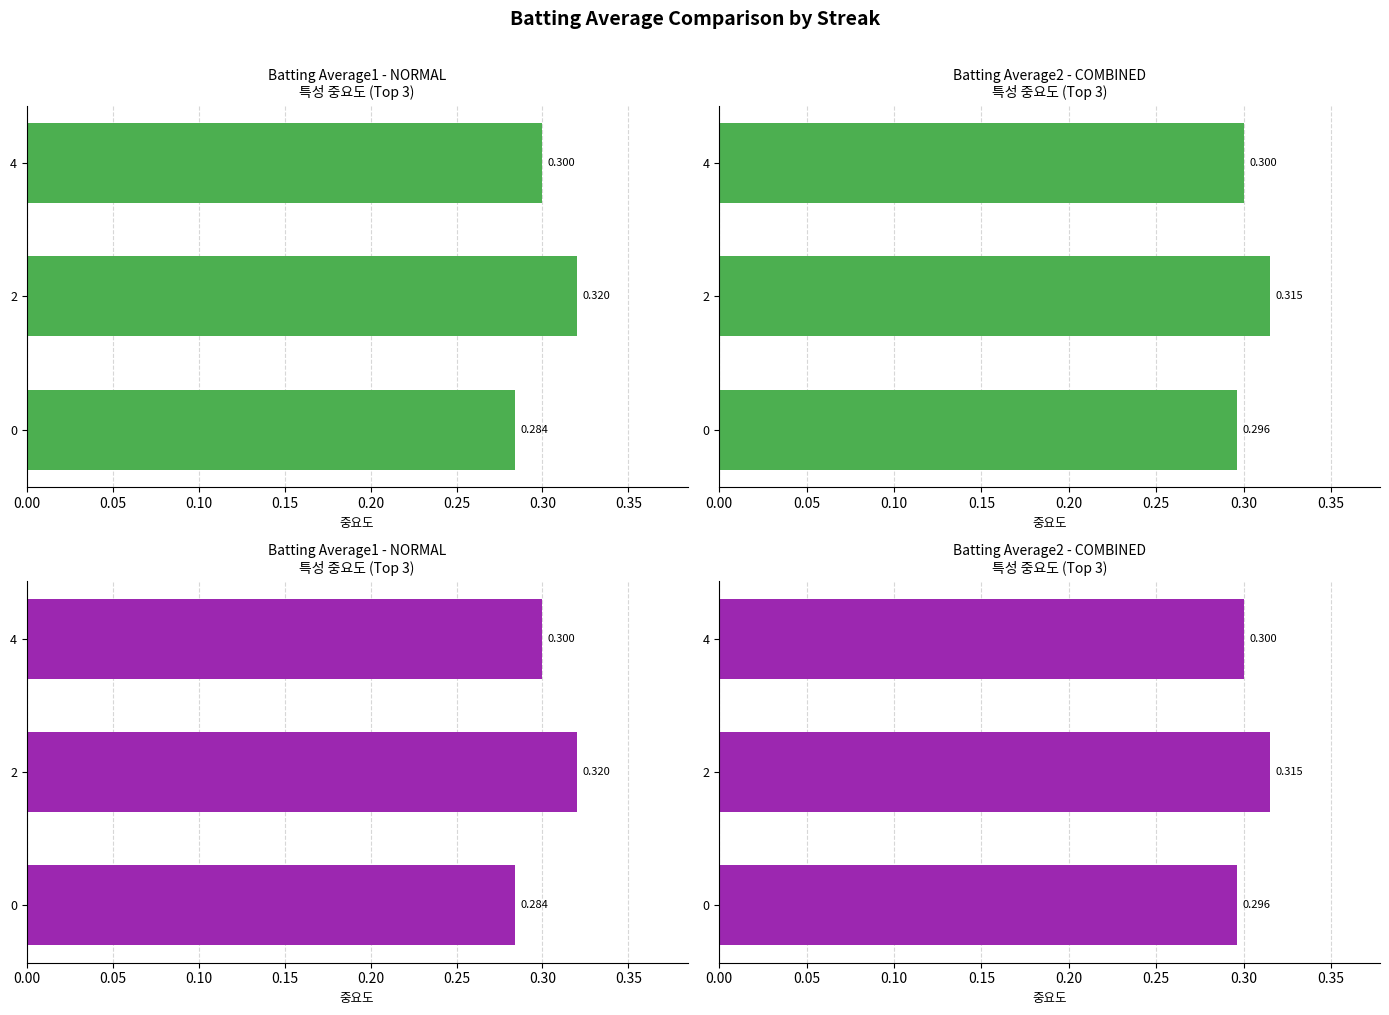

What are all the series names shown in the legend?

Batting Average1, Batting Average2